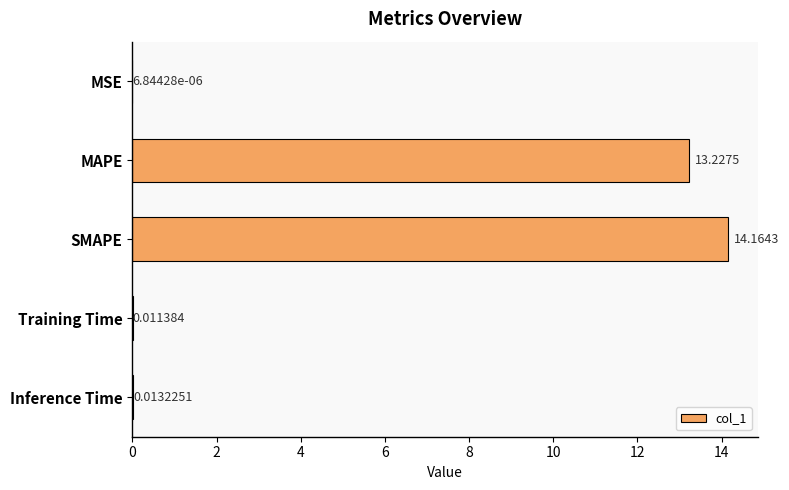

Which has a higher value, Training Time or MAPE?

MAPE